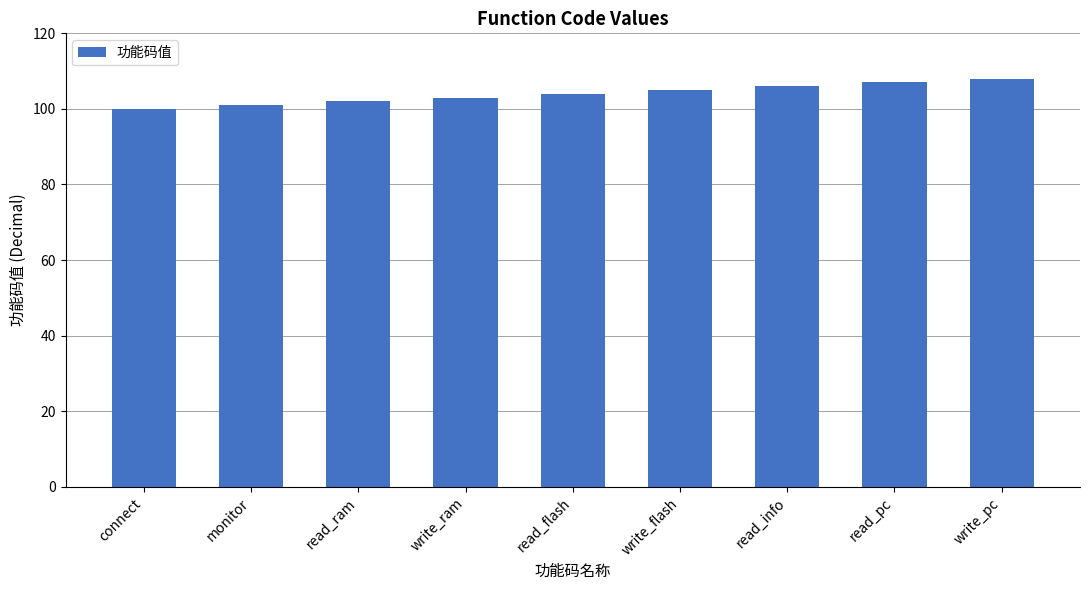

What is the change in value from read_flash to read_info?

+2